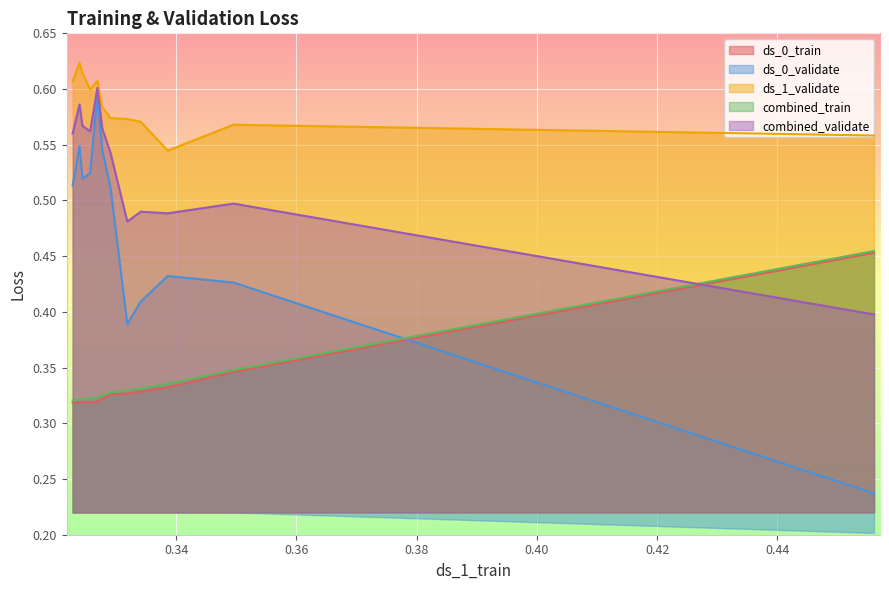

What is the average value of the ds_1_validate series?

0.6